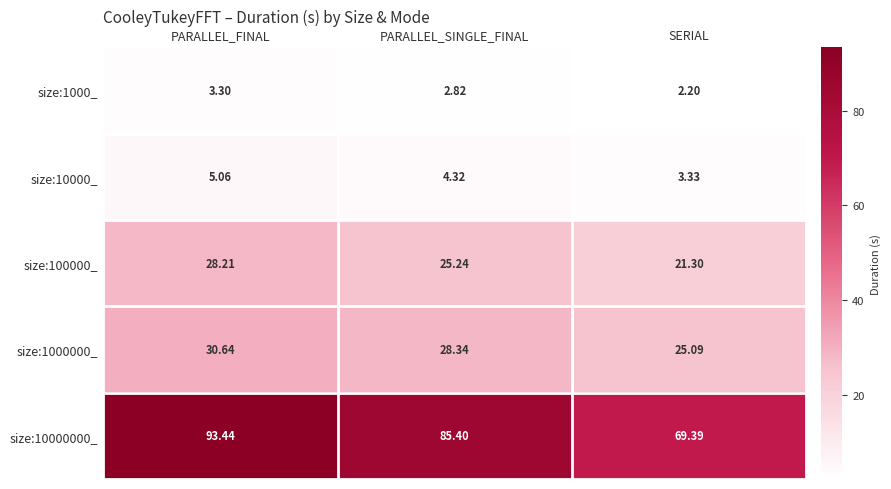

At how many categories does at least one series exceed 58?

3